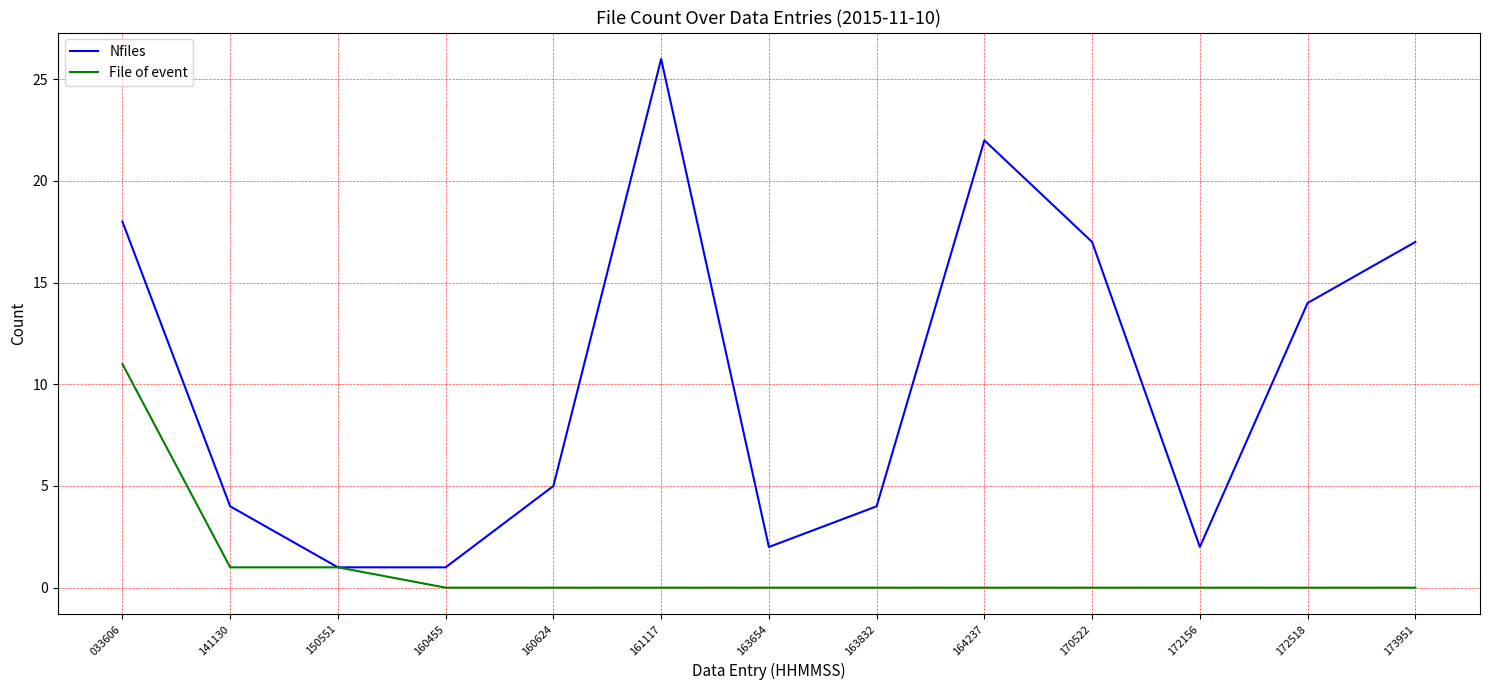

Reading right to left, extract all data points from this chart.

Nfiles: 17	14	2	17	22	4	2	26	5	1	1	4	18
File of event: 0	0	0	0	0	0	0	0	0	0	1	1	11